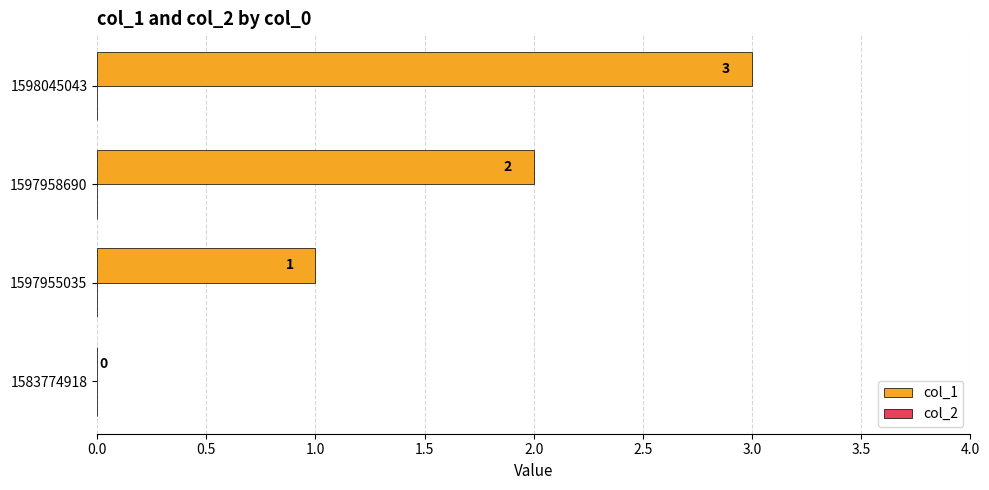

True or false: the data shows 0 at 1583774918.

True